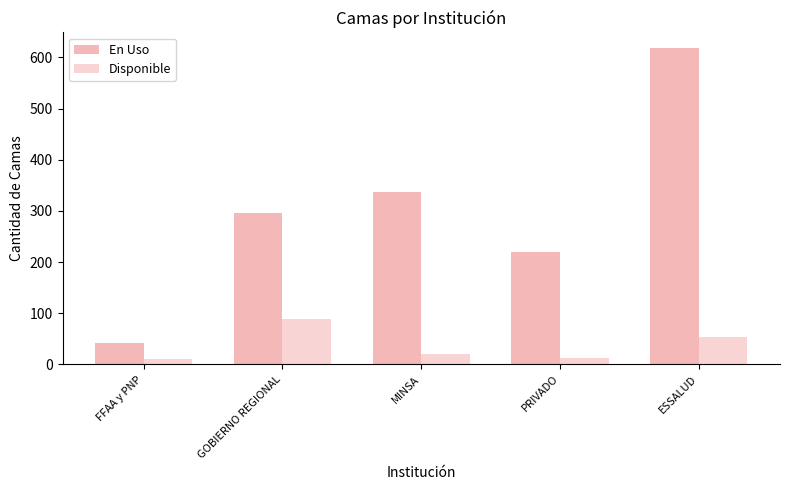

How many distinct data groups are displayed?

2